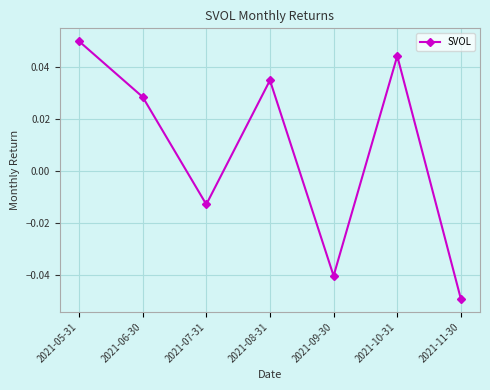

Does the chart have visible grid lines?

Yes